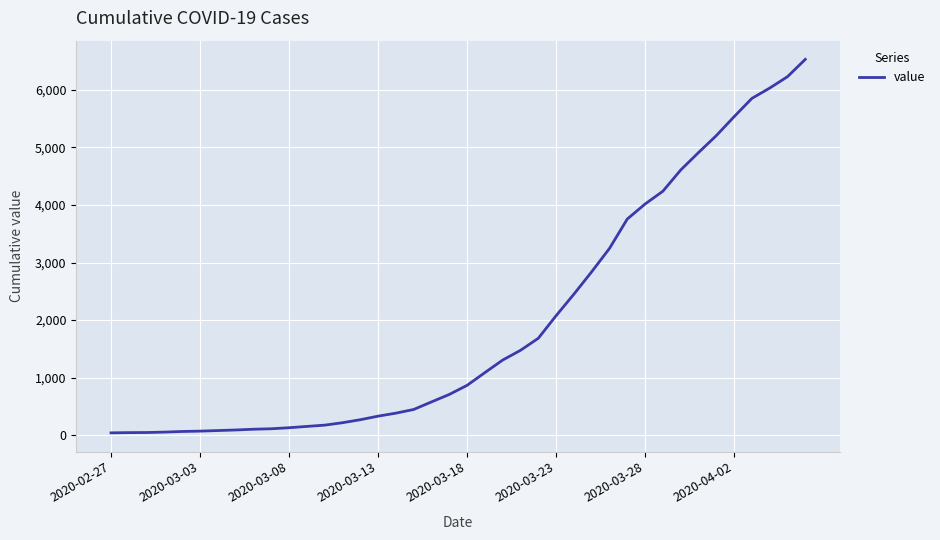

What is the difference between the maximum and minimum values?

6486